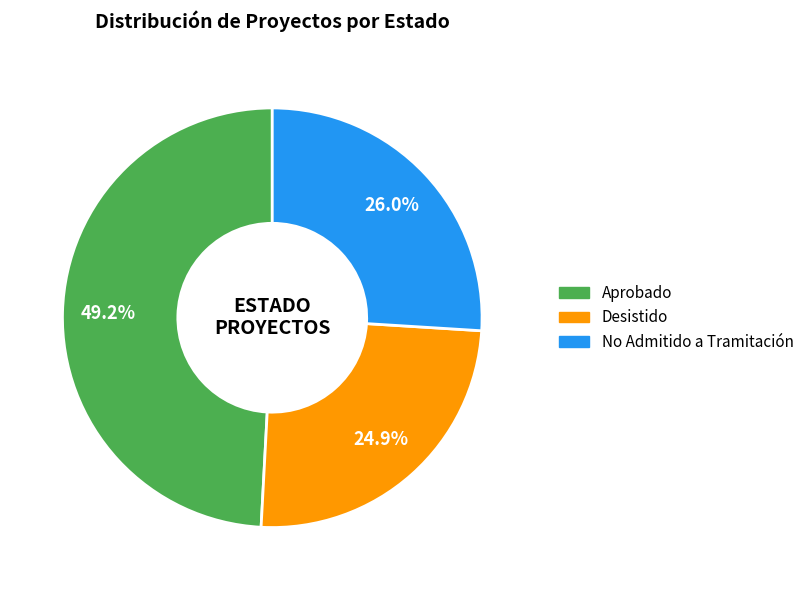

The Desistido slice represents 14% of the pie. True or false?

False